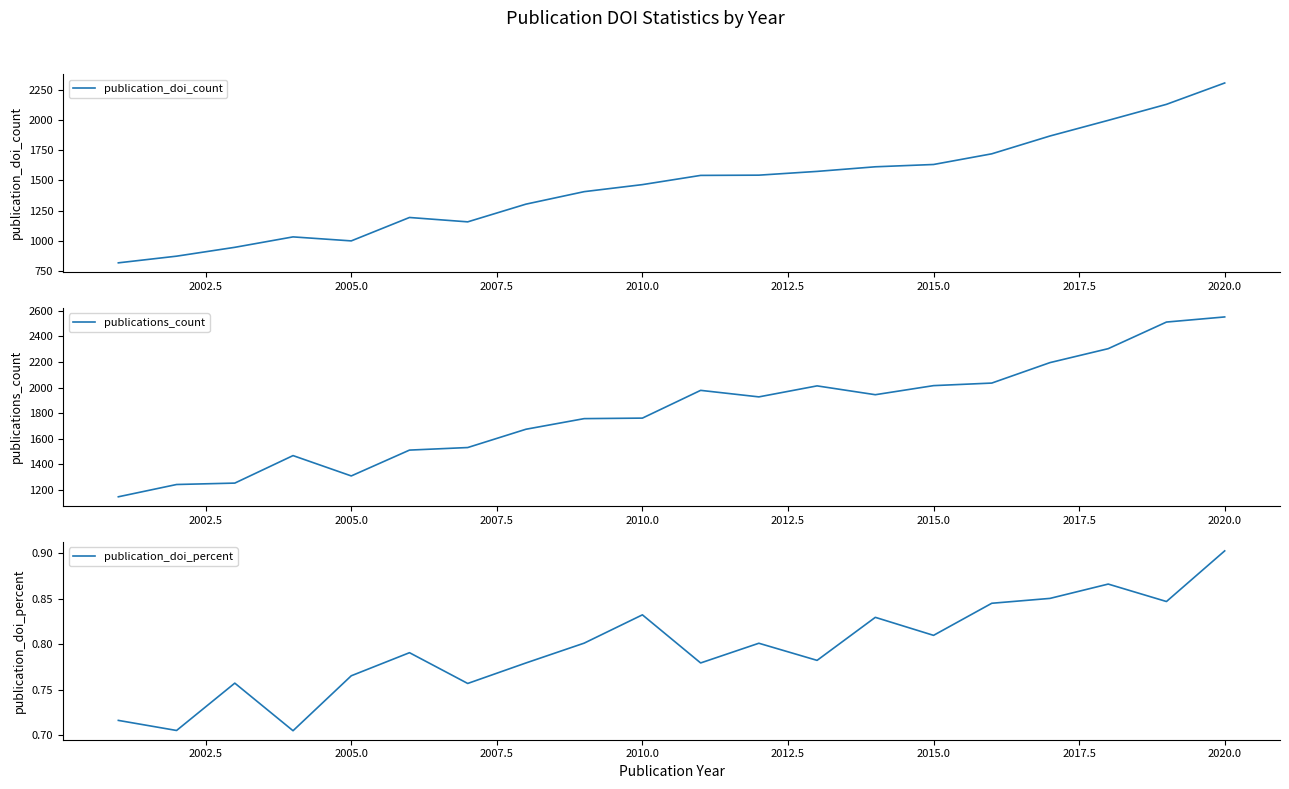

What is the difference between the maximum and minimum values in the publication_doi_percent series?

0.2